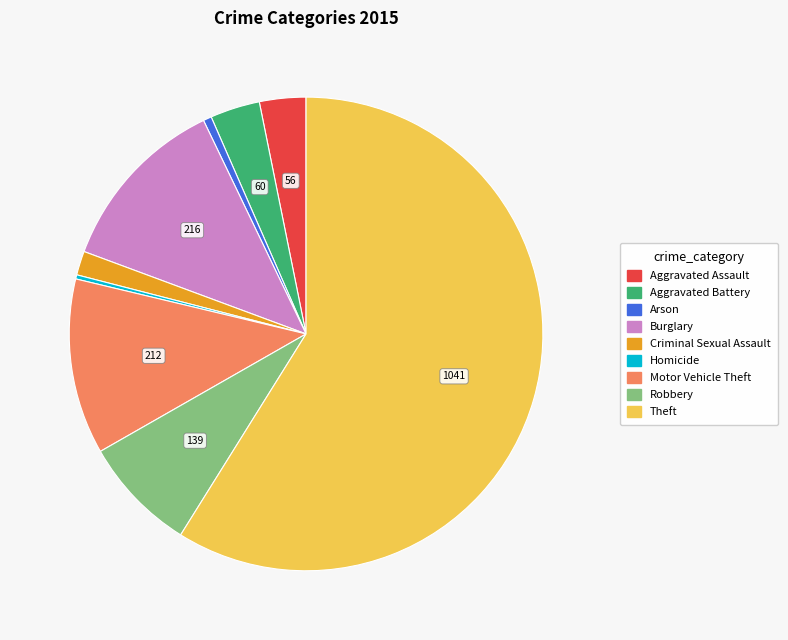

Does Aggravated Assault represent more than half of the total?

No